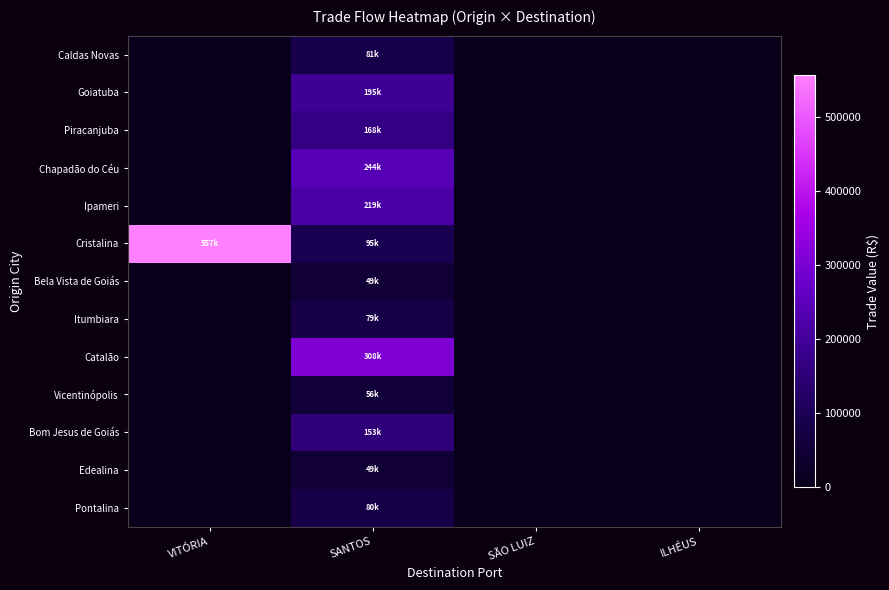

Reading left to right, extract all data points from this chart.

Caldas Novas: VITÓRIA=0.0	SANTOS=81122.4	SÃO LUIZ=0.0	ILHÉUS=0.0
Goiatuba: VITÓRIA=0.0	SANTOS=195412.7	SÃO LUIZ=0.0	ILHÉUS=0.0
Piracanjuba: VITÓRIA=0.0	SANTOS=167929.6	SÃO LUIZ=0.0	ILHÉUS=0.0
Chapadão do Céu: VITÓRIA=0.0	SANTOS=243944.8	SÃO LUIZ=0.0	ILHÉUS=0.0
Ipameri: VITÓRIA=0.0	SANTOS=218719.7	SÃO LUIZ=0.0	ILHÉUS=0.0
Cristalina: VITÓRIA=557359.3	SANTOS=95488.3	SÃO LUIZ=0.0	ILHÉUS=0.0
Bela Vista de Goiás: VITÓRIA=0.0	SANTOS=48903.7	SÃO LUIZ=0.0	ILHÉUS=0.0
Itumbiara: VITÓRIA=0.0	SANTOS=78921.4	SÃO LUIZ=0.0	ILHÉUS=0.0
Catalão: VITÓRIA=0.0	SANTOS=307860.8	SÃO LUIZ=0.0	ILHÉUS=0.0
Vicentinópolis: VITÓRIA=0.0	SANTOS=55945.1	SÃO LUIZ=0.0	ILHÉUS=0.0
Bom Jesus de Goiás: VITÓRIA=0.0	SANTOS=152947.0	SÃO LUIZ=0.0	ILHÉUS=0.0
Edealina: VITÓRIA=0.0	SANTOS=49367.7	SÃO LUIZ=0.0	ILHÉUS=0.0
Pontalina: VITÓRIA=0.0	SANTOS=79784.8	SÃO LUIZ=0.0	ILHÉUS=0.0